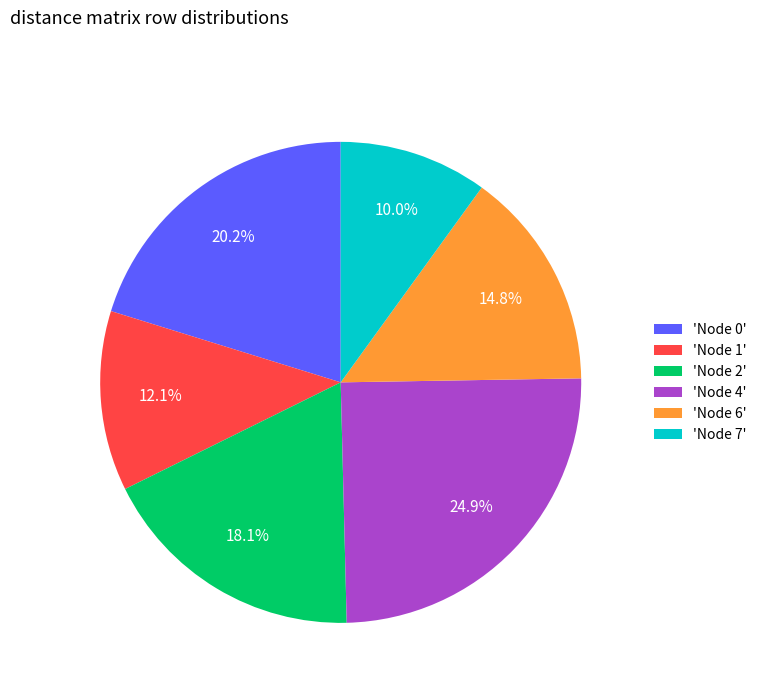

Which category has the smallest portion of the pie?

'Node 7'